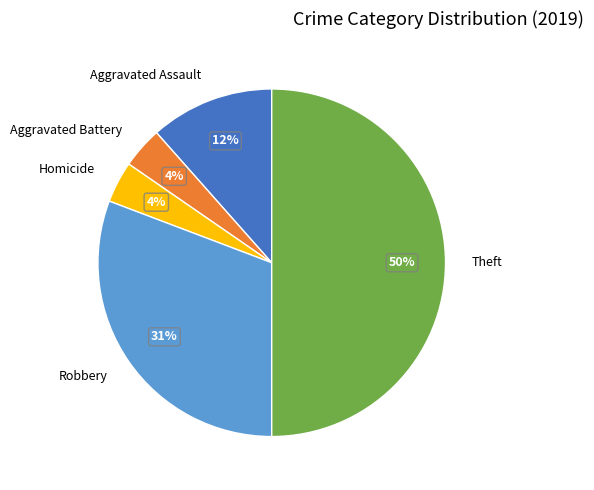

Which category has the biggest portion of the pie?

Theft